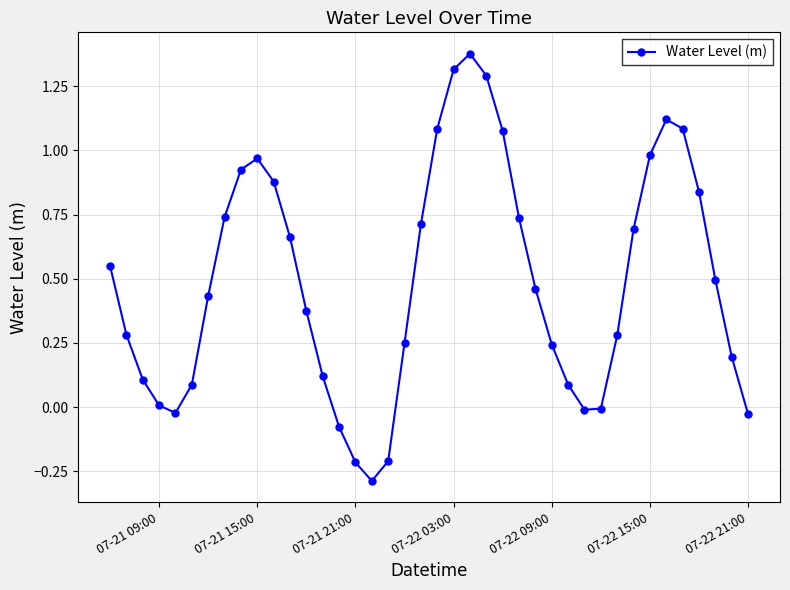

What is the smallest value displayed?

-0.3